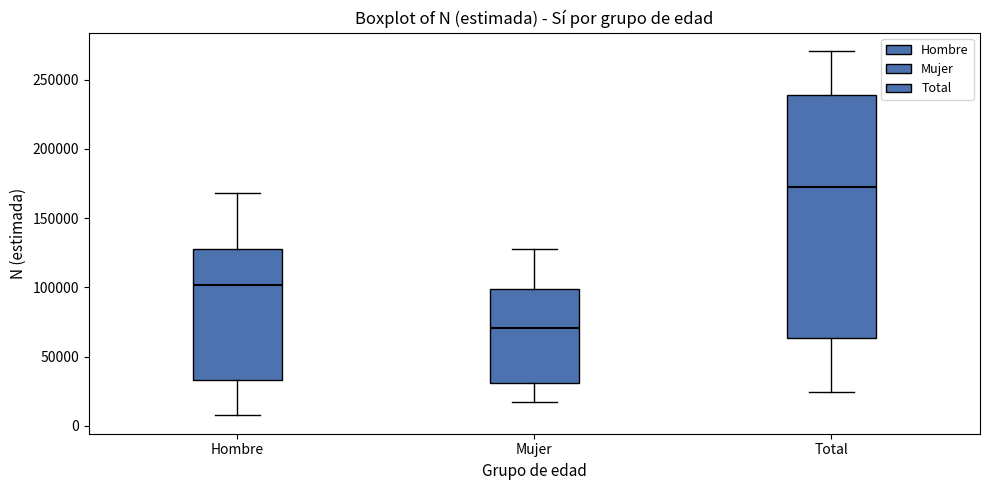

Where does the median line of the box for Total sit on the y-axis? The values are not printed on the chart, so give them approximately, as read against the axis.

170000